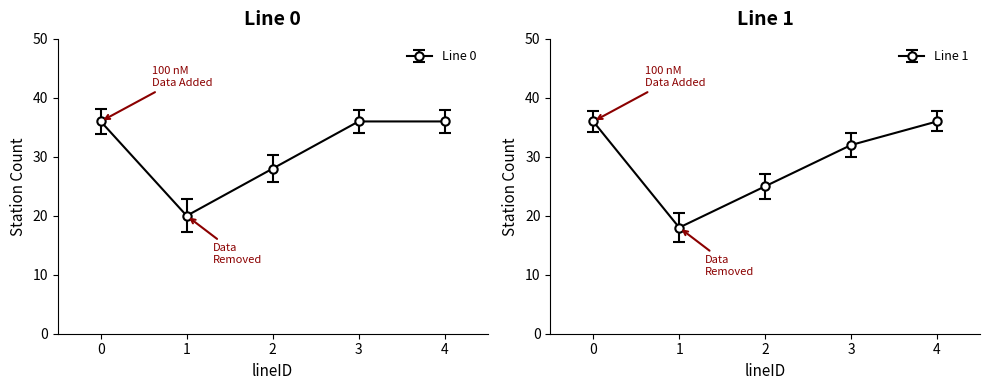

True or false: Line 1 and Line 0 intersect in this chart.

False